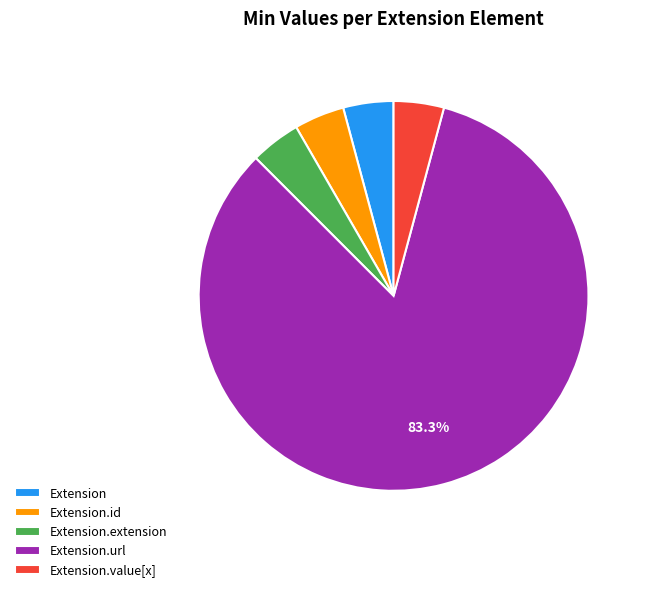

To the nearest percent, what is the difference between the largest and smallest slice percentages?

79%